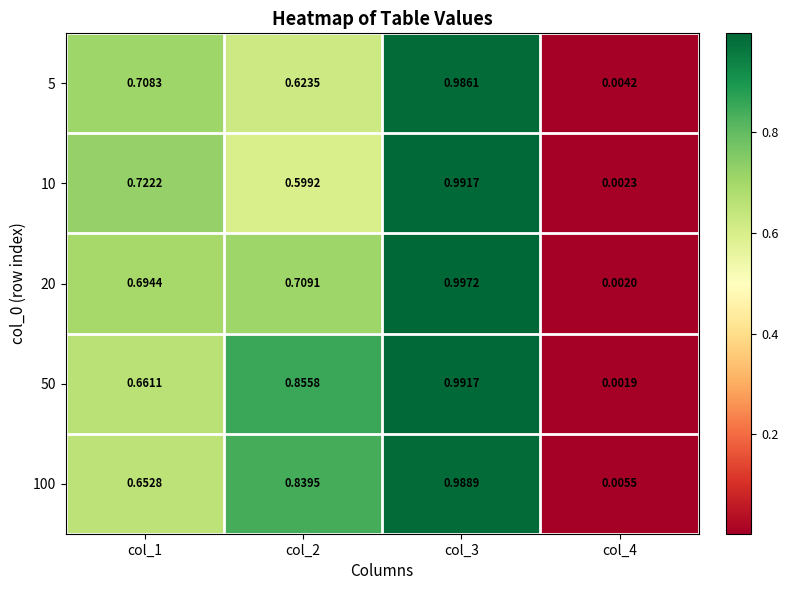

Is the value of 5 at col_4 greater than the value of 20 at col_3?

No